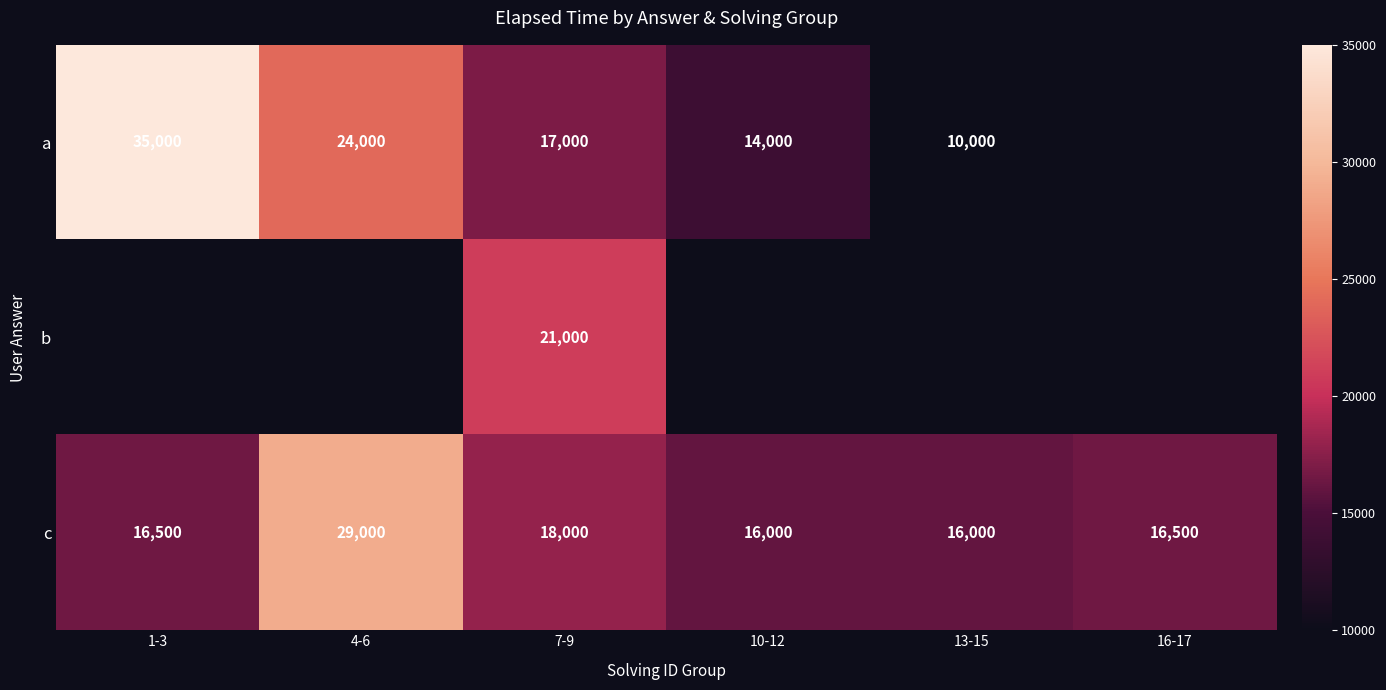

The value of c at 4-6 is 19494. True or false?

False